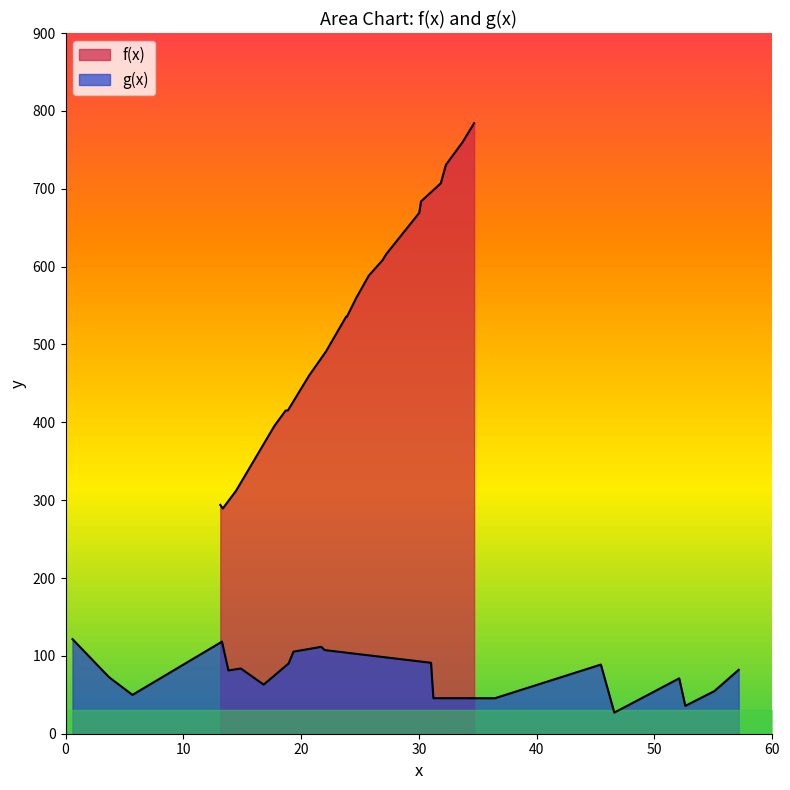

List the series in order of their peak value, highest first.

f(x), g(x)